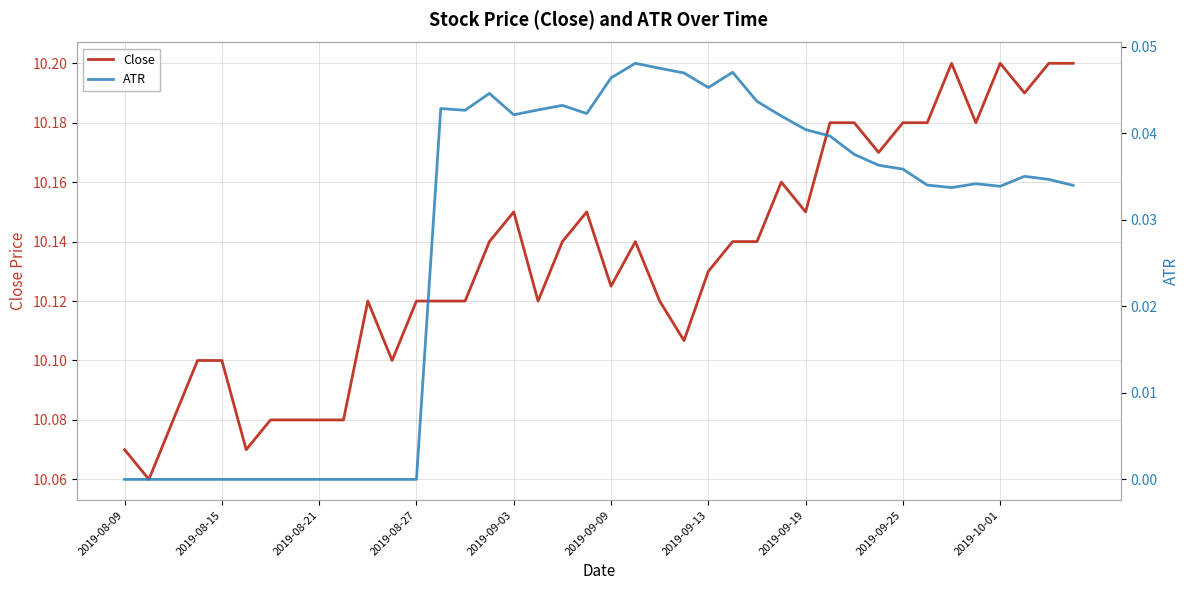

Is it true that Close equals 14.4 at 2019-08-21?

False